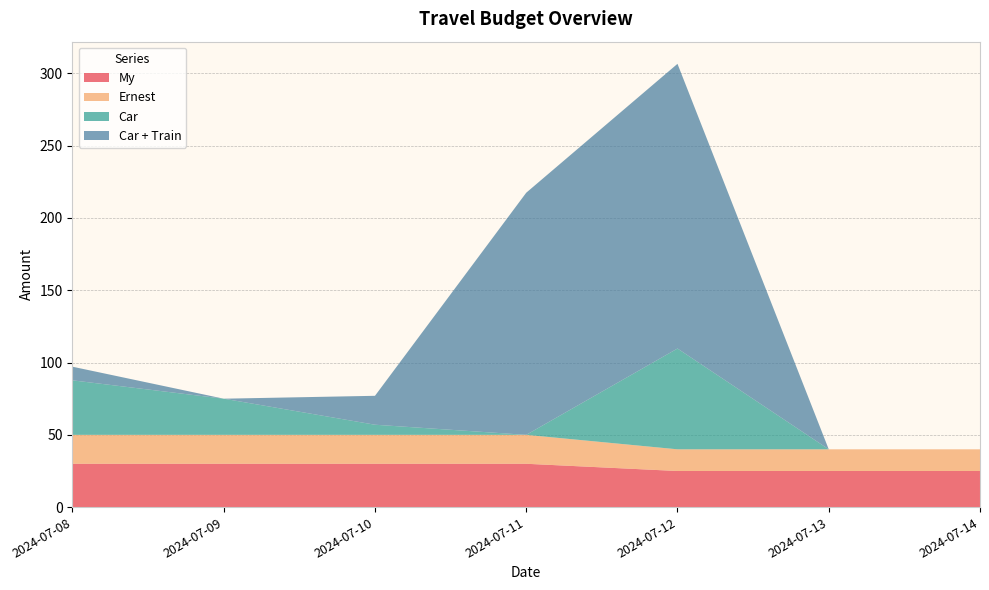

Reading left to right, what are all the values shown in this chart?

My: 2024-07-08=30.0	2024-07-09=30.0	2024-07-10=30.0	2024-07-11=30.0	2024-07-12=25.0	2024-07-13=25.0	2024-07-14=25.0
Ernest: 2024-07-08=20.0	2024-07-09=20.0	2024-07-10=20.0	2024-07-11=20.0	2024-07-12=15.0	2024-07-13=15.0	2024-07-14=15.0
Car: 2024-07-08=37.7	2024-07-09=25.0	2024-07-10=7.0	2024-07-11=0.0	2024-07-12=69.7	2024-07-13=0.0	2024-07-14=0.0
Car + Train: 2024-07-08=9.4	2024-07-09=0.0	2024-07-10=20.0	2024-07-11=167.4	2024-07-12=196.9	2024-07-13=0.0	2024-07-14=0.0